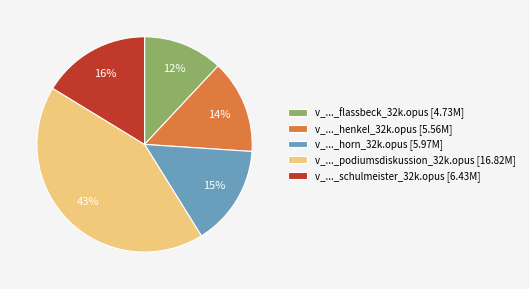

Count the number of slices in the pie.

5